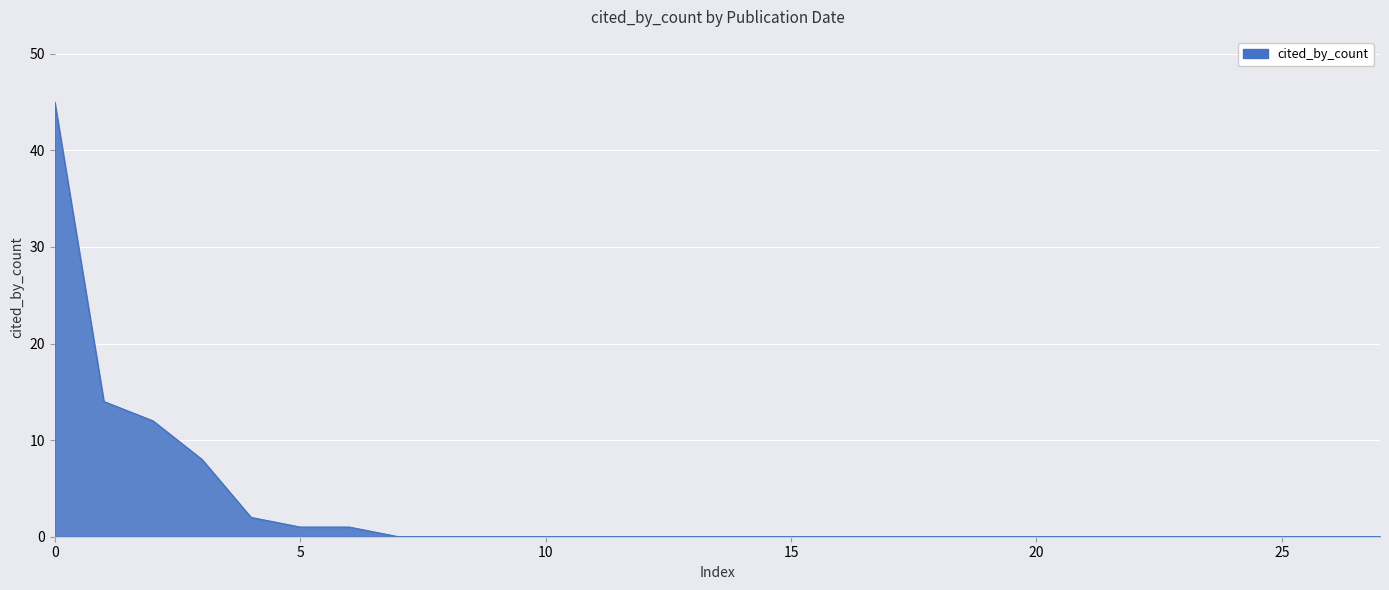

What is the maximum value shown in the chart?

45